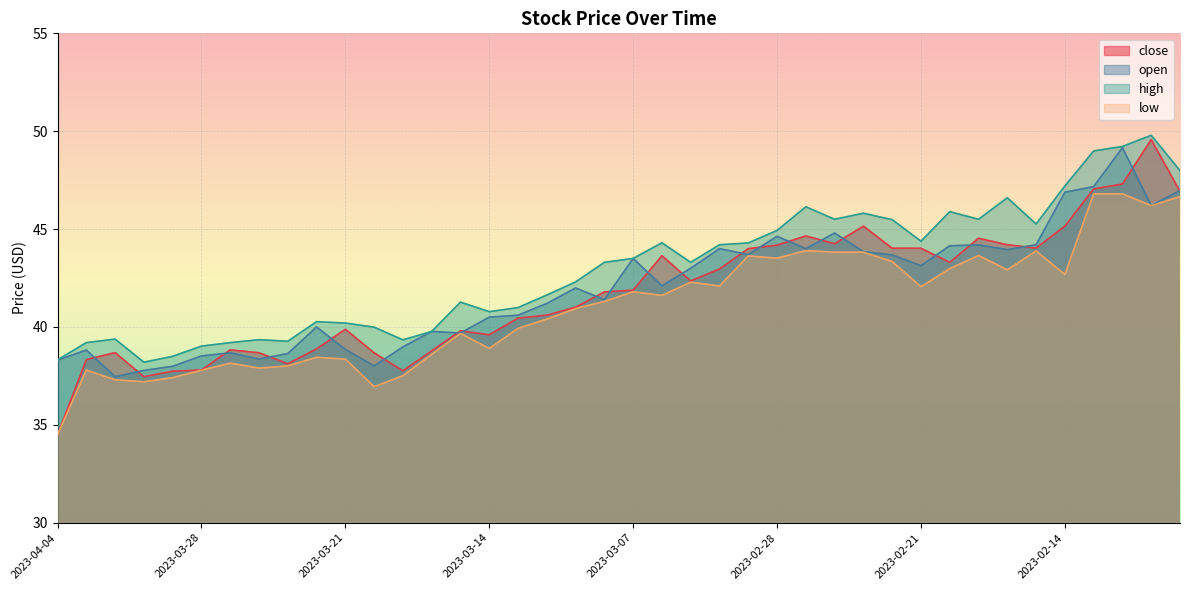

At which category is the sum across all series the highest?

2023-02-10